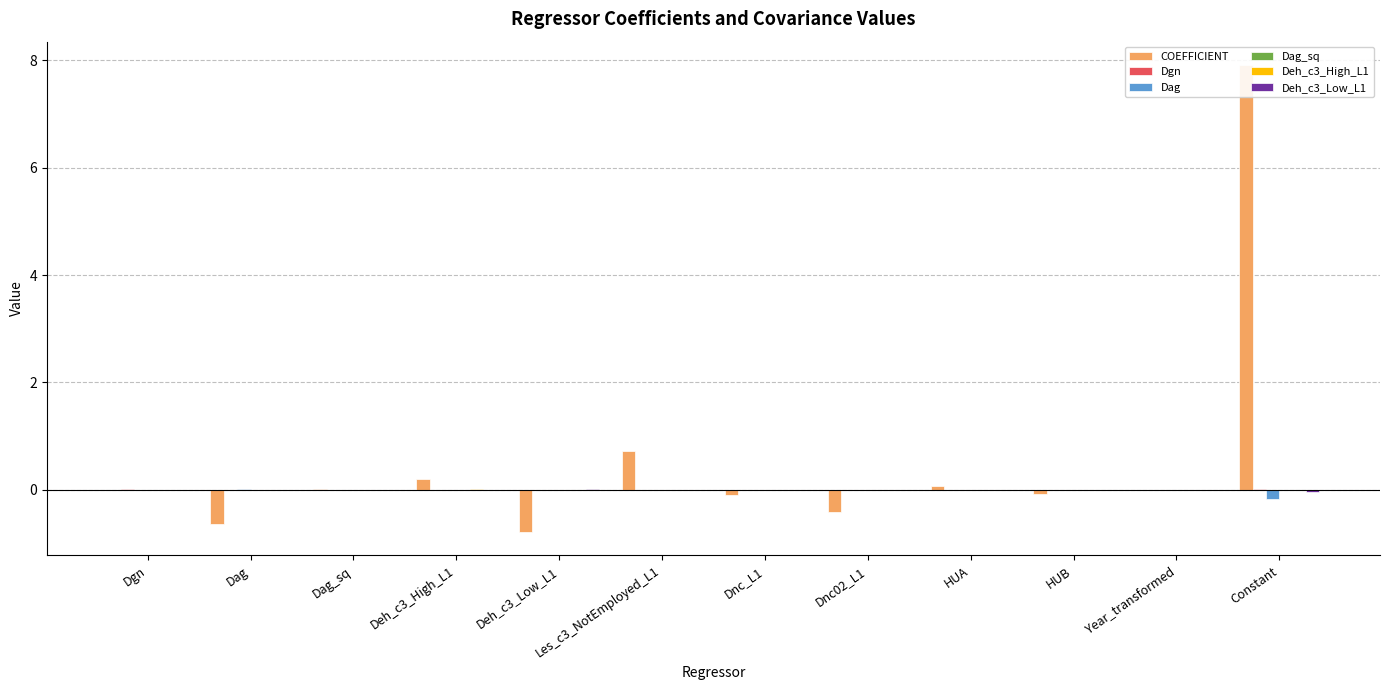

List the labels in order of Dag_sq value, smallest first.

Dag, Dnc02_L1, Deh_c3_High_L1, Dnc_L1, HUA, Deh_c3_Low_L1, HUB, Year_transformed, Dag_sq, Dgn, Les_c3_NotEmployed_L1, Constant